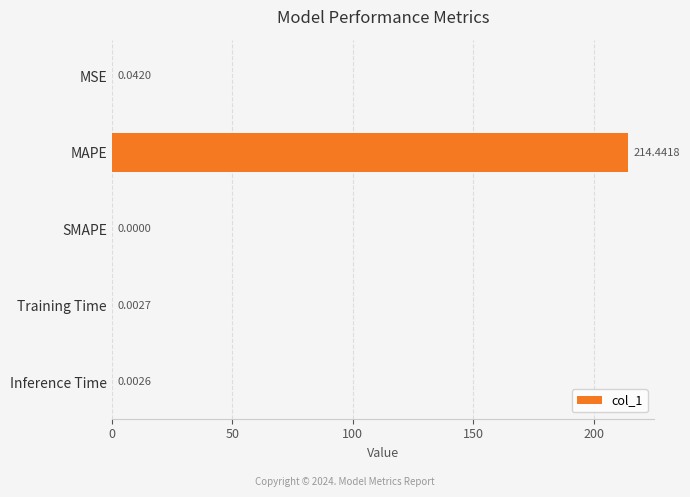

How many values exceed 0?

4